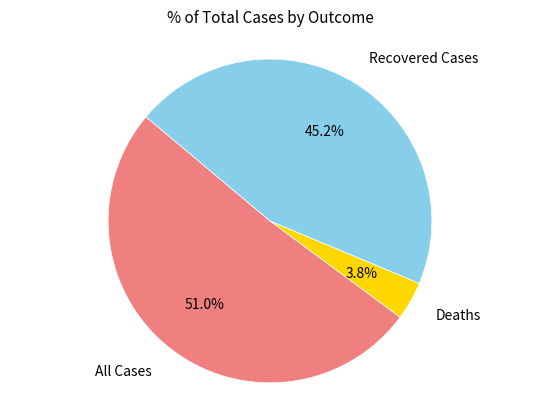

Which category has the biggest portion of the pie?

All Cases